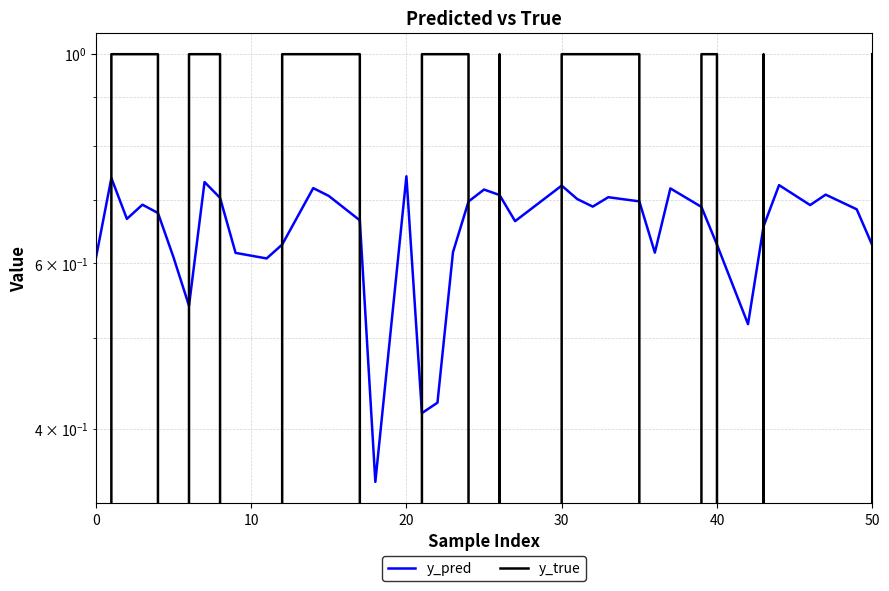

Which series has the largest total across all categories?

y_pred